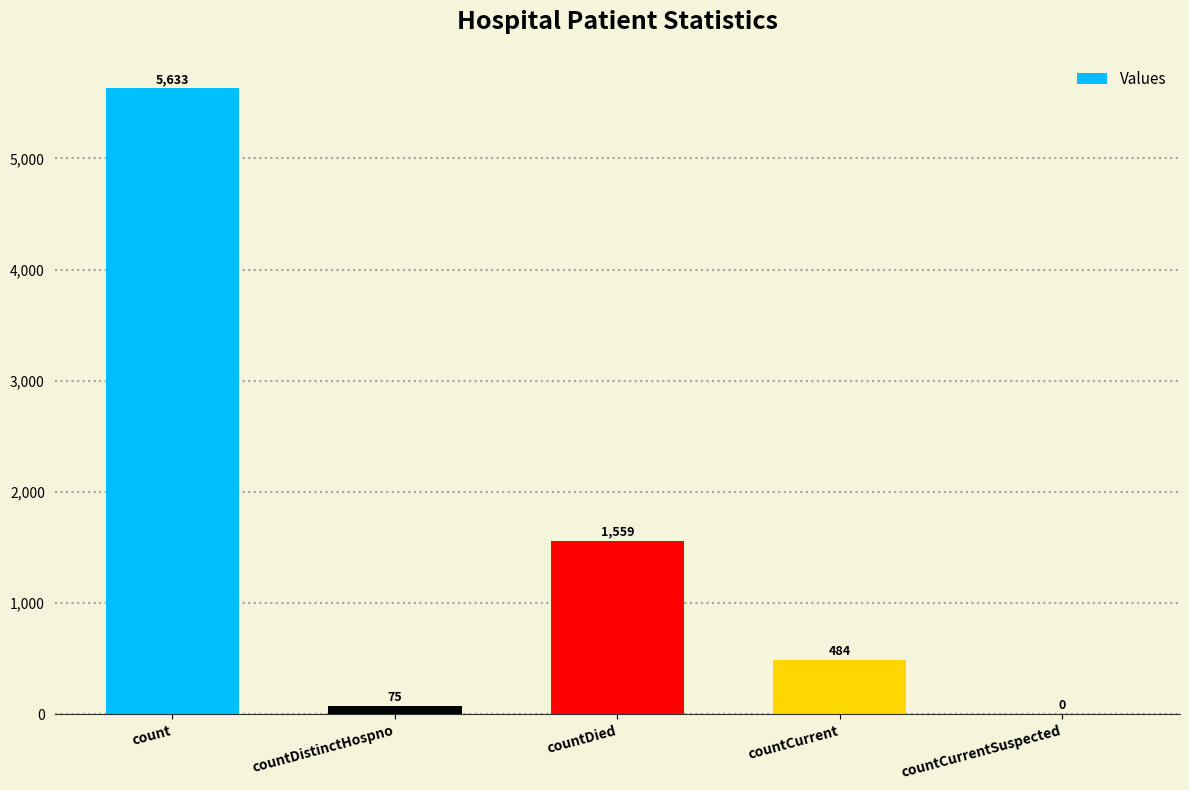

Which label corresponds to the largest value in the chart?

count